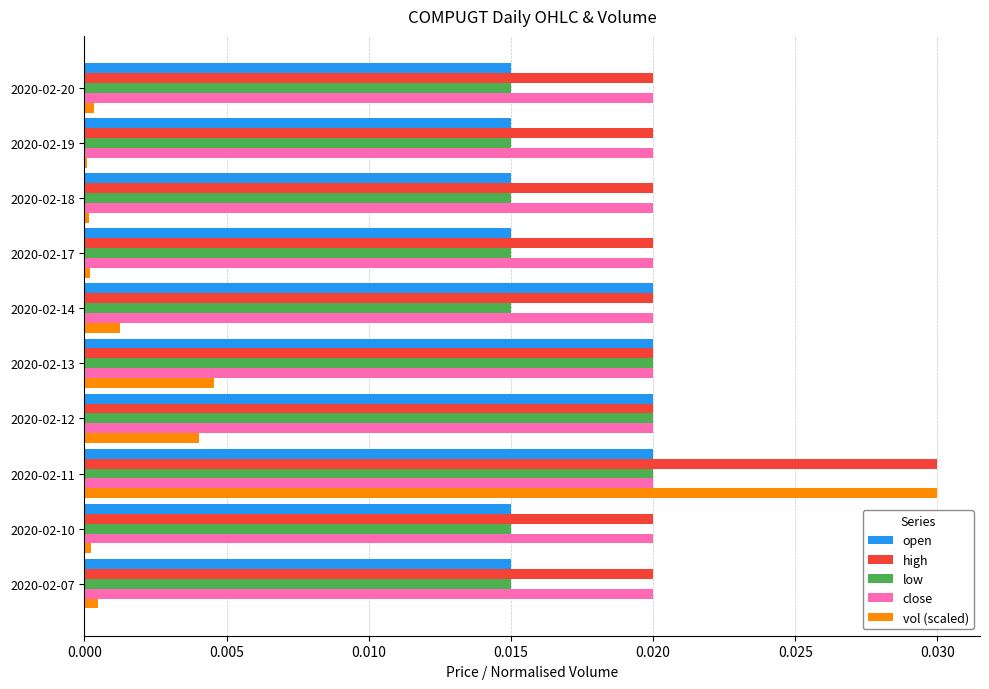

Which series changed the most between 2020-02-11 and 2020-02-14?

vol (scaled)